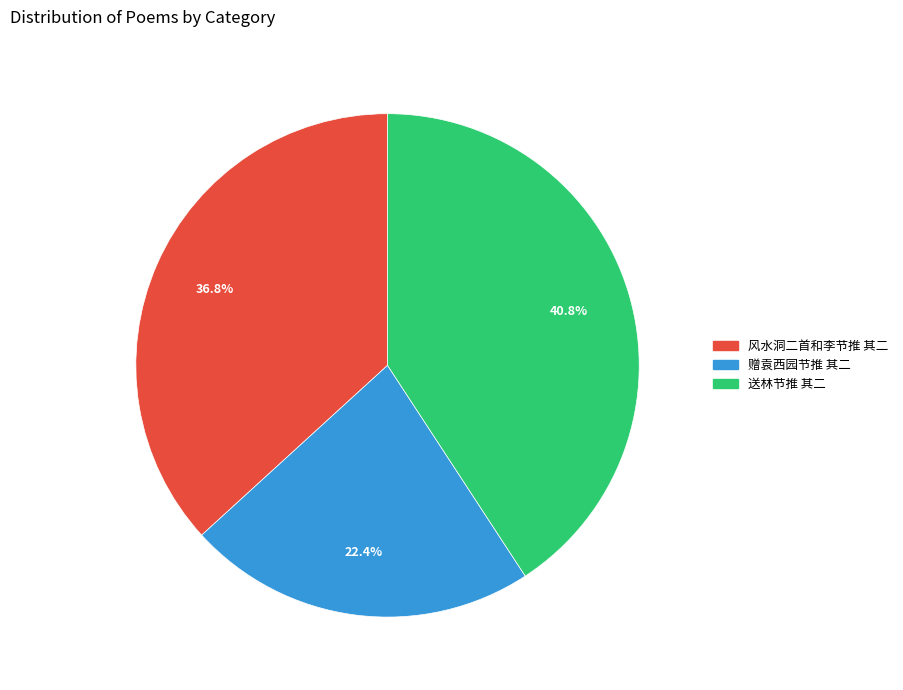

Approximately how many times larger is the value at 送林节推 其二 compared to 风水洞二首和李节推 其二?

1.1